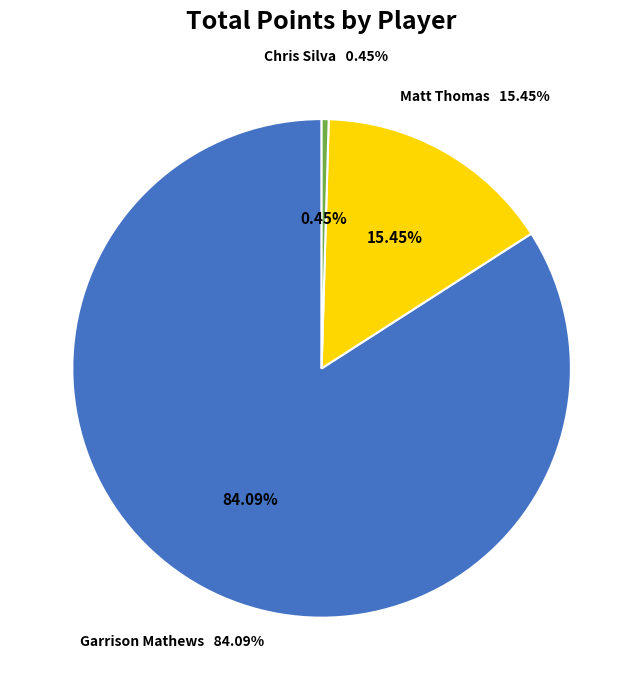

Which has a higher value, Garrison Mathews or Matt Thomas?

Garrison Mathews